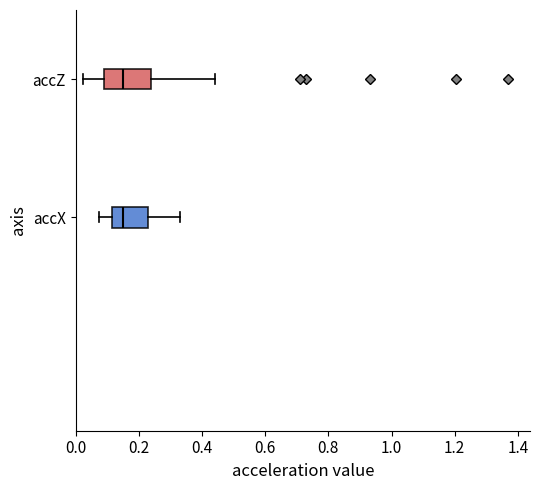

Reading bottom to top, transcribe this box plot: for each box, give where its median line is, the range the box spans, and where its two whiskers end, as read against the x-axis. The values are not printed on the chart, so give them approximately, as read against the axis.

accX: median 0.16, box 0.12 to 0.22, whiskers 0.08 to 0.34
accZ: median 0.16, box 0.10 to 0.24, whiskers 0.02 to 0.44